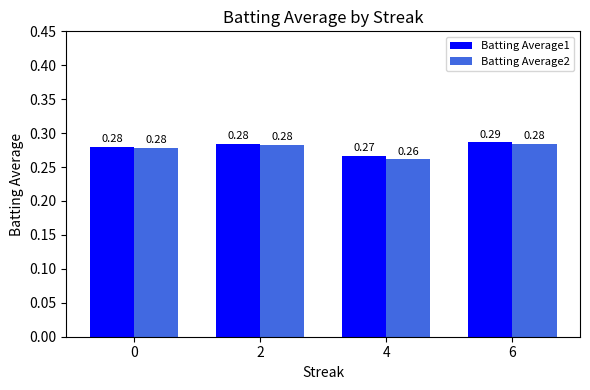

How many Batting Average1 values are between 0 and 1?

4